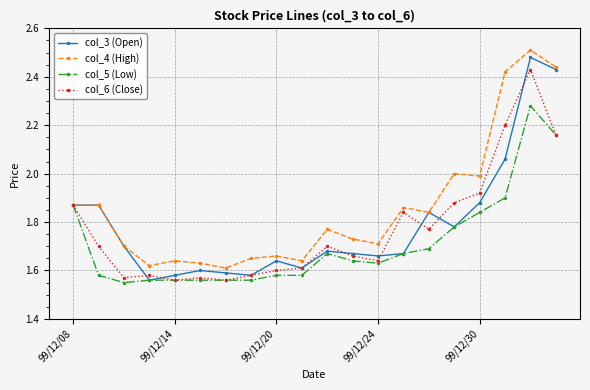

What are all the series names shown in the legend?

col_3 (Open), col_4 (High), col_5 (Low), col_6 (Close)